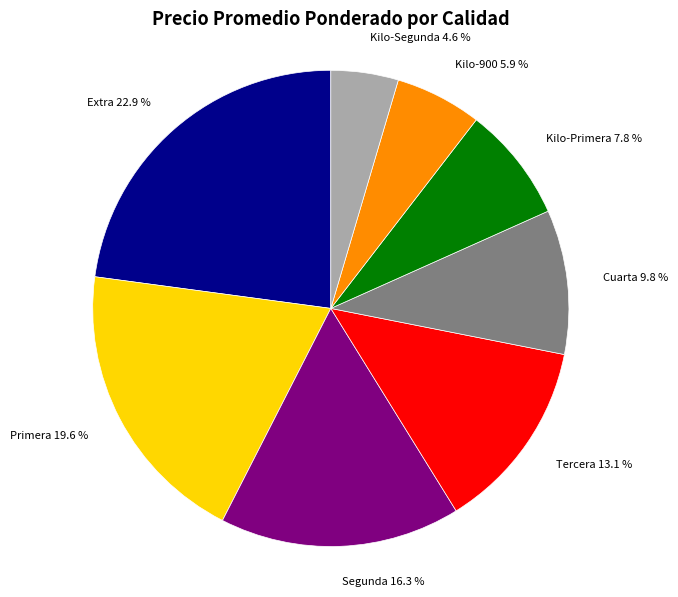

What is the largest slice in the pie chart?

Extra